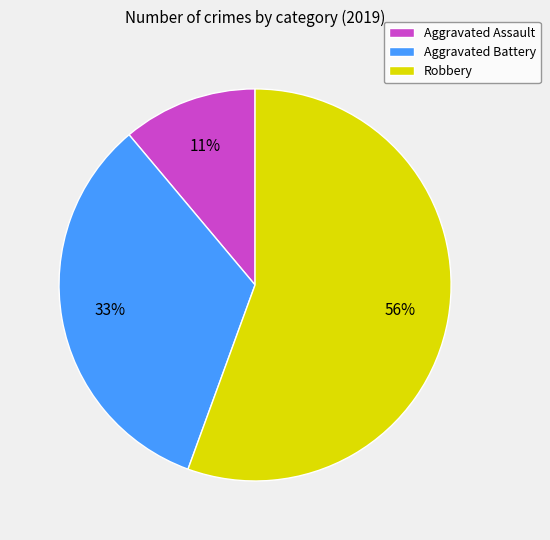

How many segments does this pie chart have?

3